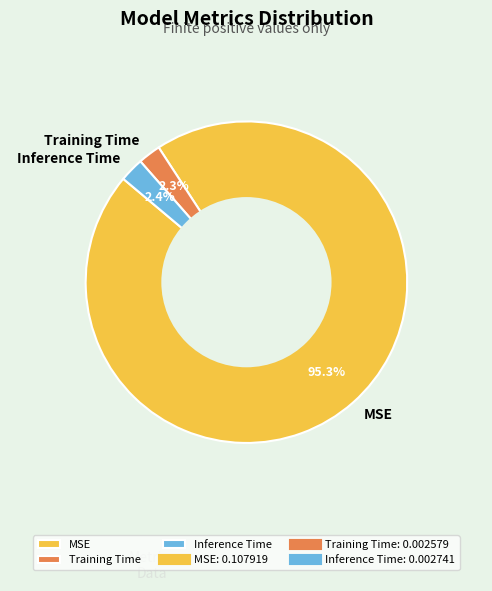

How much of the chart is everything except Training Time?

97.7%